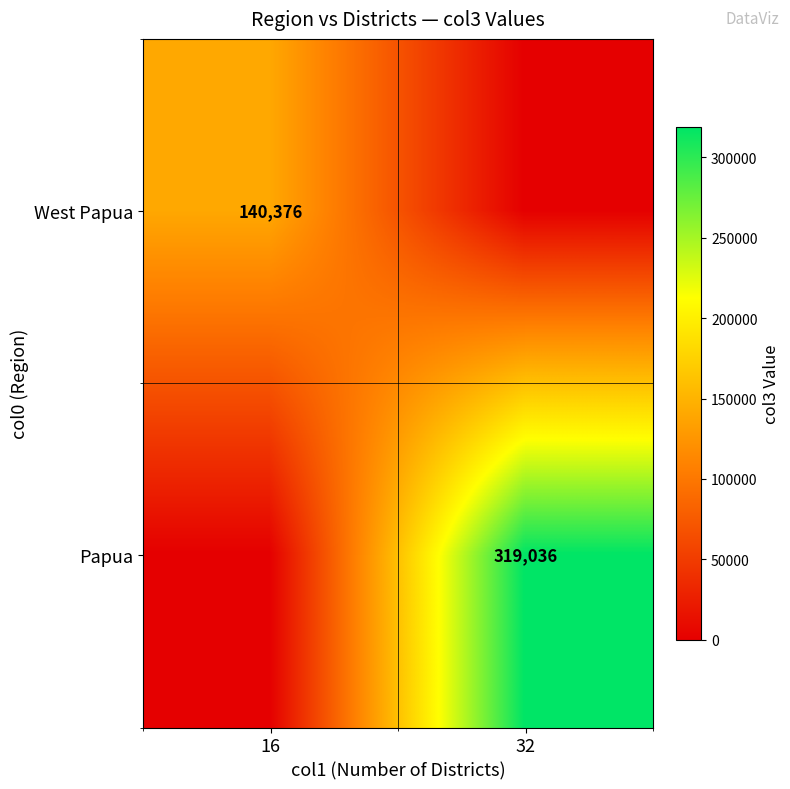

What is the total value across all series at 16?

140375.6